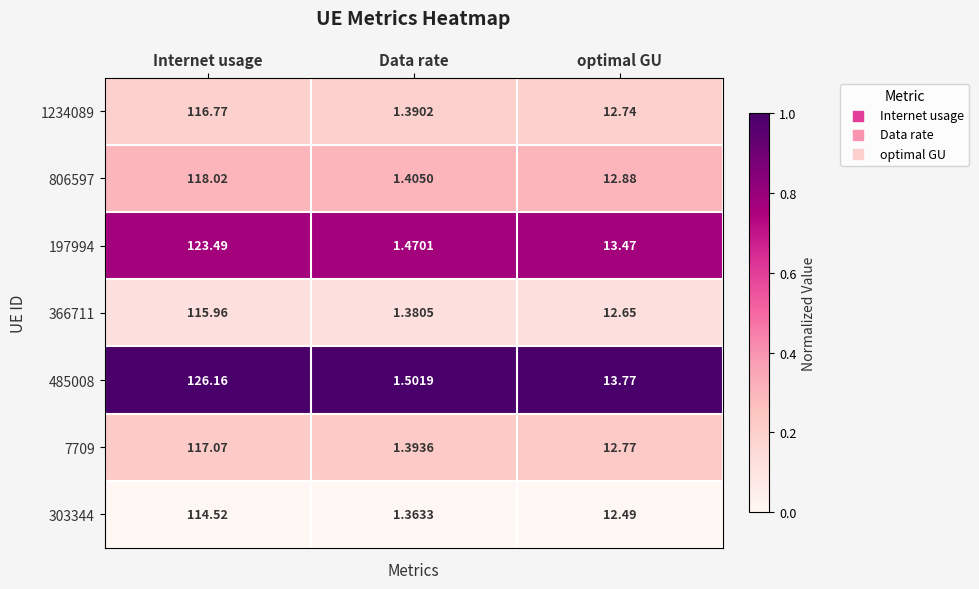

Which category has the lowest value in the 366711 series?

Data rate